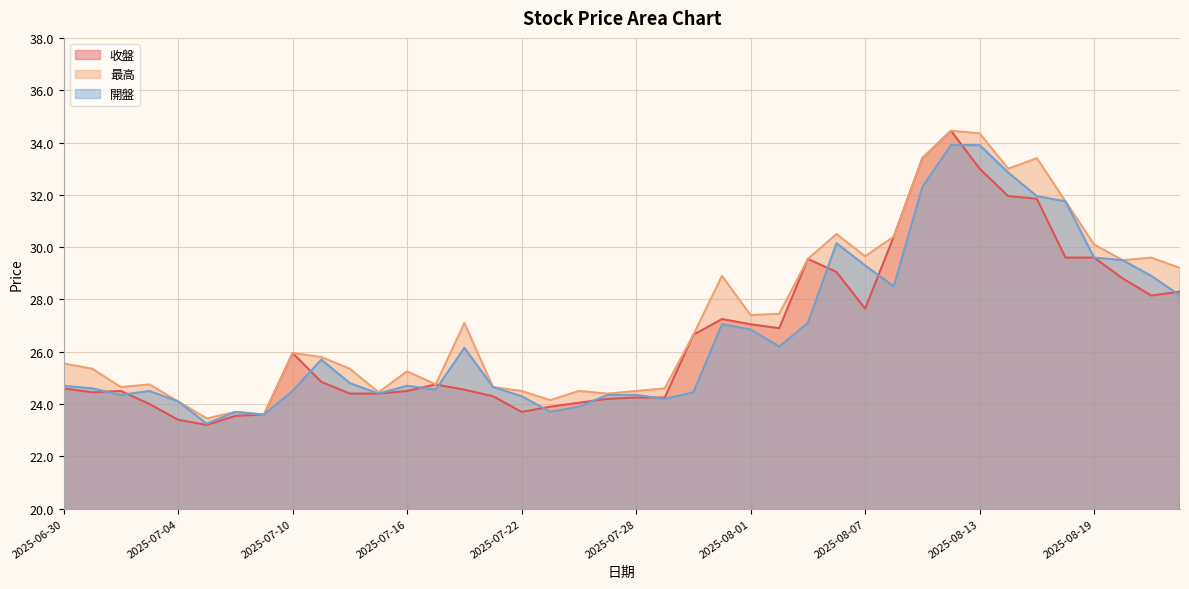

Between 2025-07-18 and 2025-07-02, which is larger?

2025-07-18